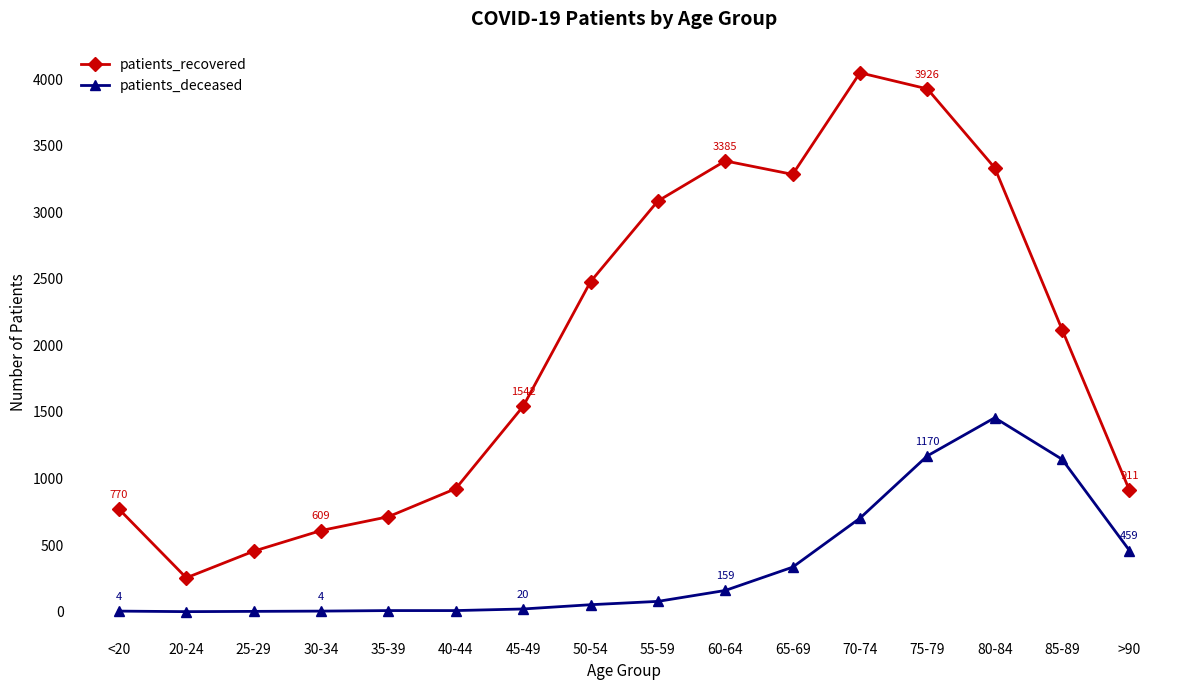

Which category has the highest value in the patients_deceased series?

80-84